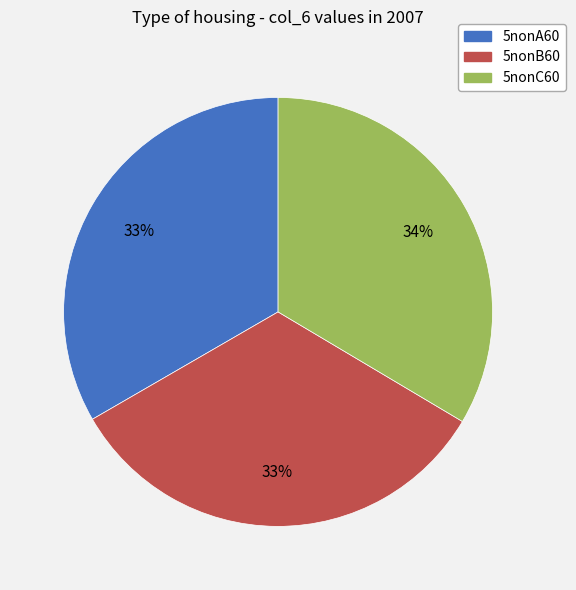

Do 5nonC60 and 5nonA60 together represent more than half of the pie?

Yes